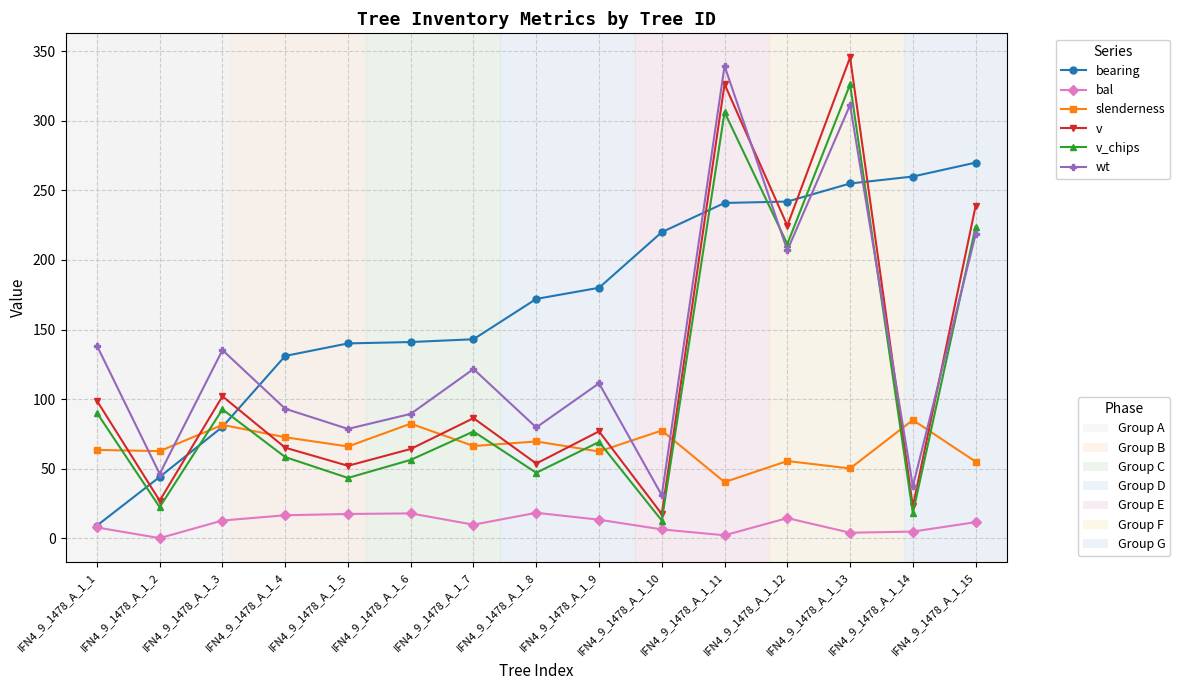

What is the difference between the highest and lowest values at IFN4_9_1478_A_1_5?

122.6